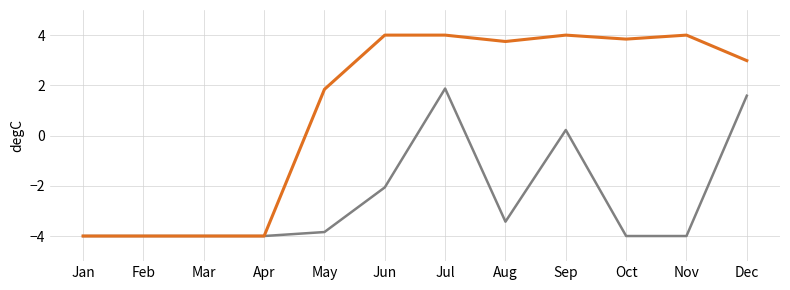

What is the smallest value displayed?

-4.0